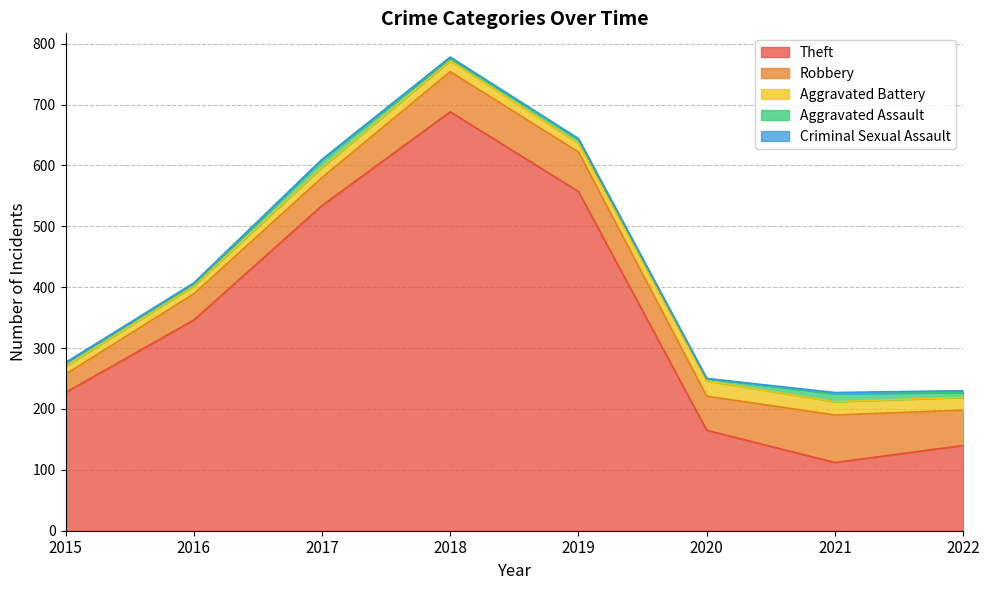

How many values in the Aggravated Battery series are below 18?

4